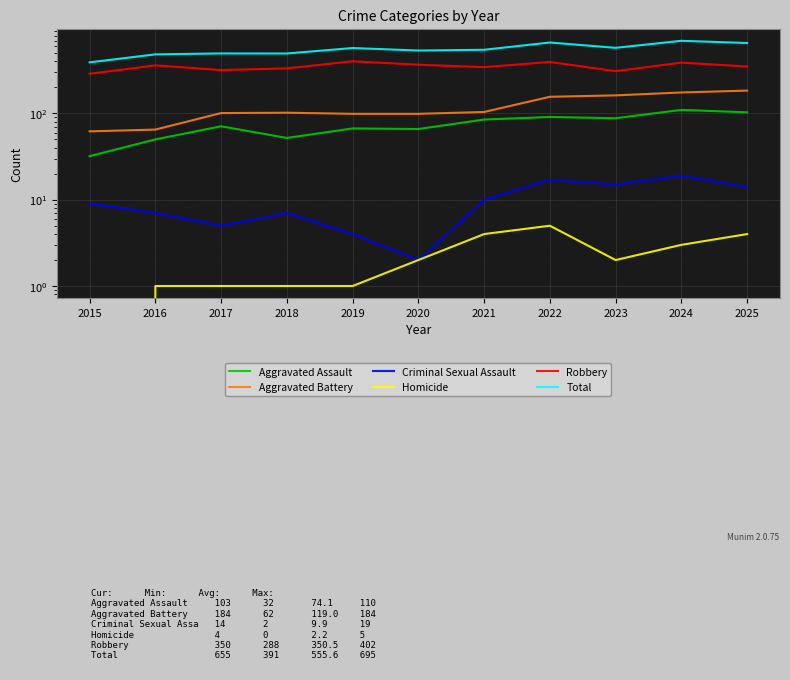

Reading left to right, what are all the values shown in this chart?

Aggravated Assault: 2015=32	2016=50	2017=71	2018=52	2019=67	2020=66	2021=85	2022=91	2023=88	2024=110	2025=103
Aggravated Battery: 2015=62	2016=65	2017=101	2018=102	2019=99	2020=99	2021=104	2022=156	2023=162	2024=175	2025=184
Criminal Sexual Assault: 2015=9	2016=7	2017=5	2018=7	2019=4	2020=2	2021=10	2022=17	2023=15	2024=19	2025=14
Homicide: 2015=0	2016=1	2017=1	2018=1	2019=1	2020=2	2021=4	2022=5	2023=2	2024=3	2025=4
Robbery: 2015=288	2016=361	2017=318	2018=333	2019=402	2020=367	2021=344	2022=395	2023=309	2024=388	2025=350
Total: 2015=391	2016=484	2017=496	2018=495	2019=573	2020=536	2021=547	2022=664	2023=576	2024=695	2025=655